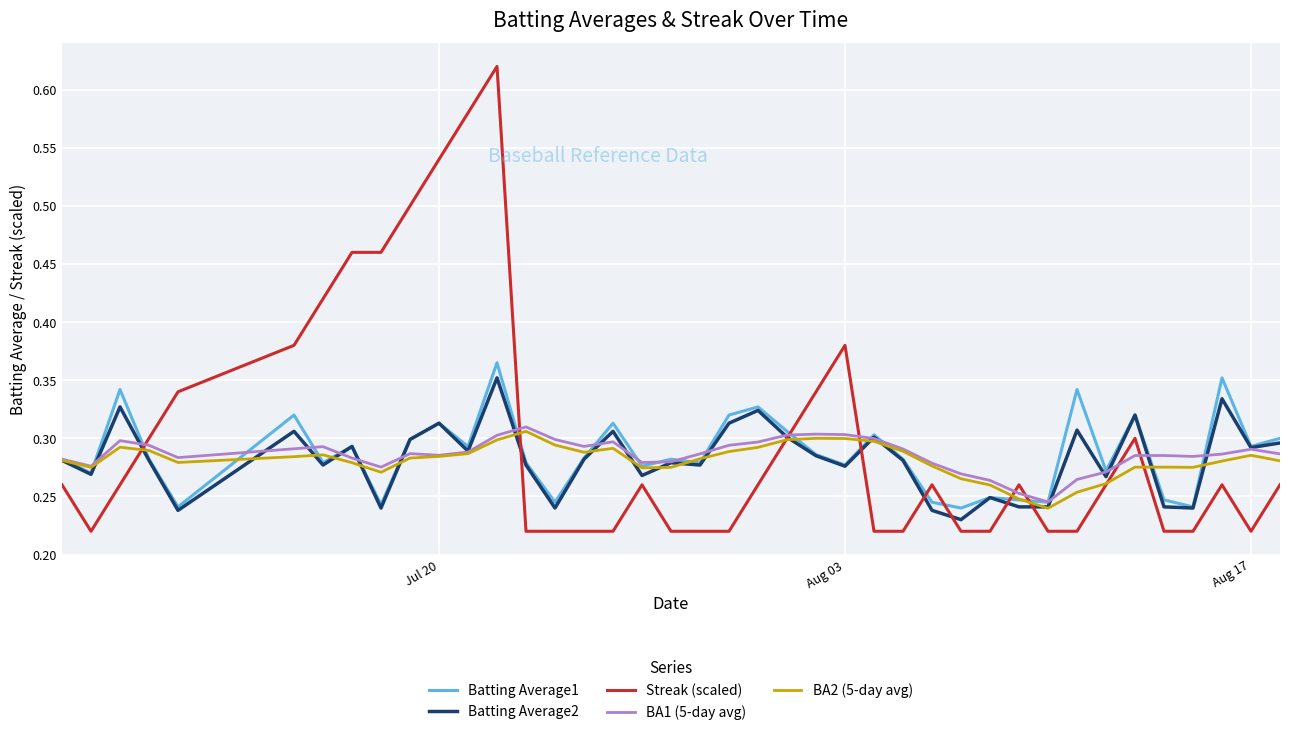

How many intersections are there between Batting Average1 and Streak (scaled)?

8